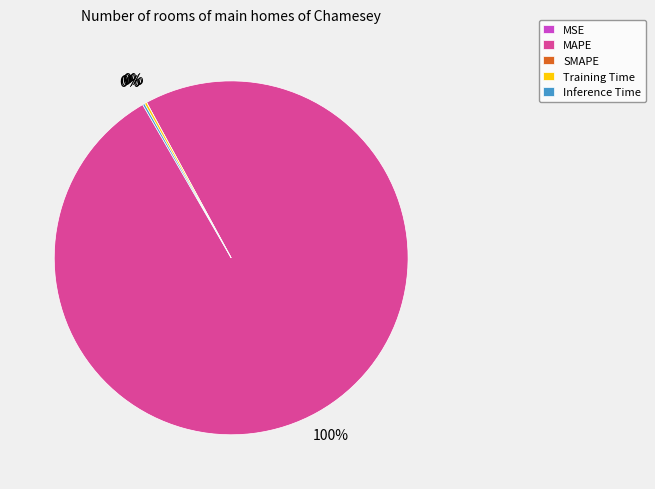

To the nearest percent, what is the difference between the largest and smallest slice percentages?

100%